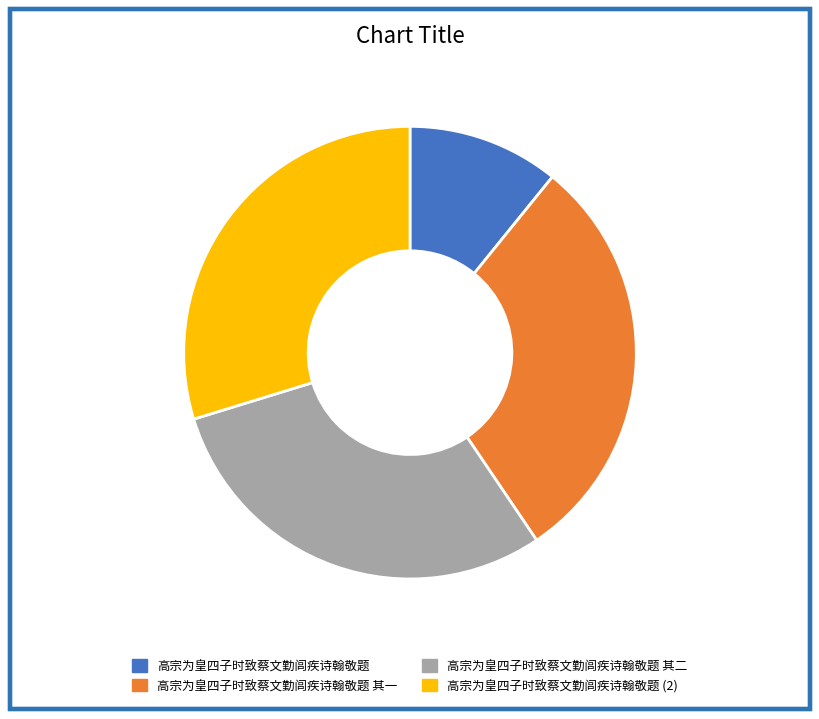

Is there any slice that represents more than half of the pie?

No